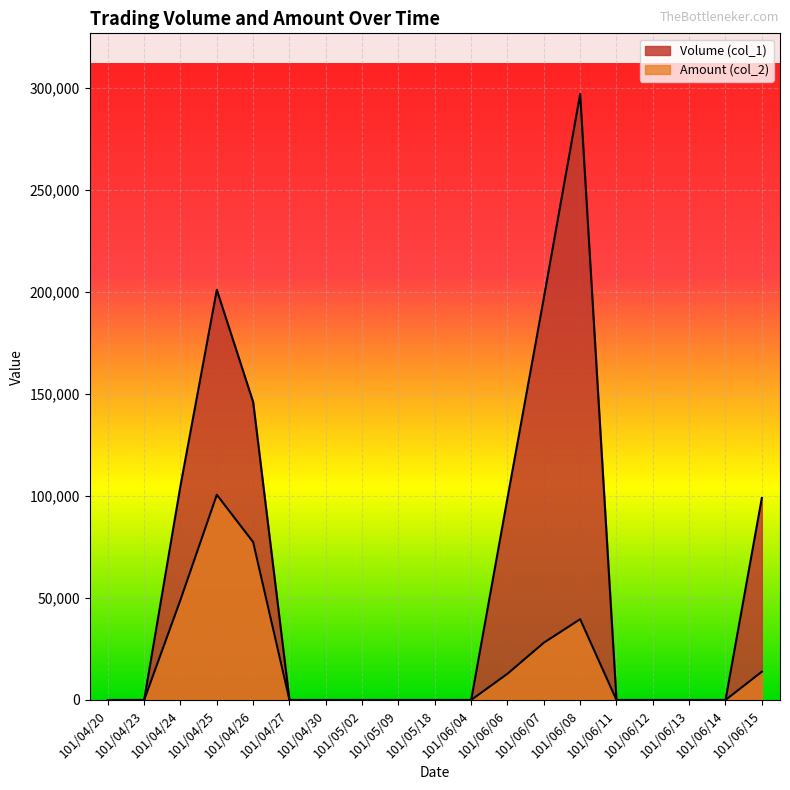

Between 101/04/23 and 101/04/27, which series saw the biggest shift?

Volume (col_1)